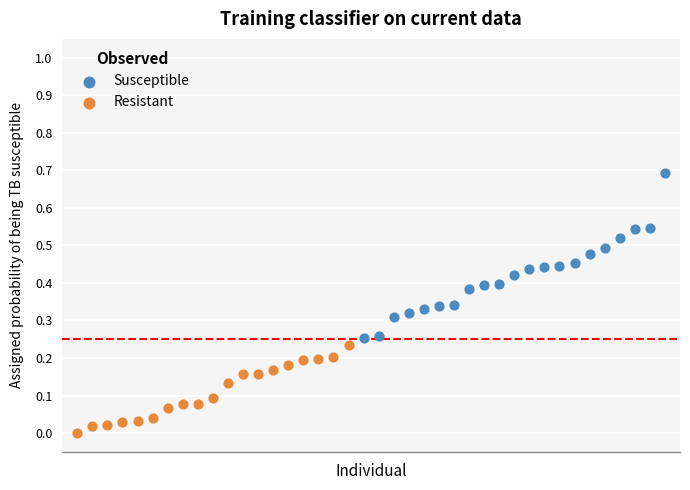

Which series has the widest spread of Y values?

Susceptible